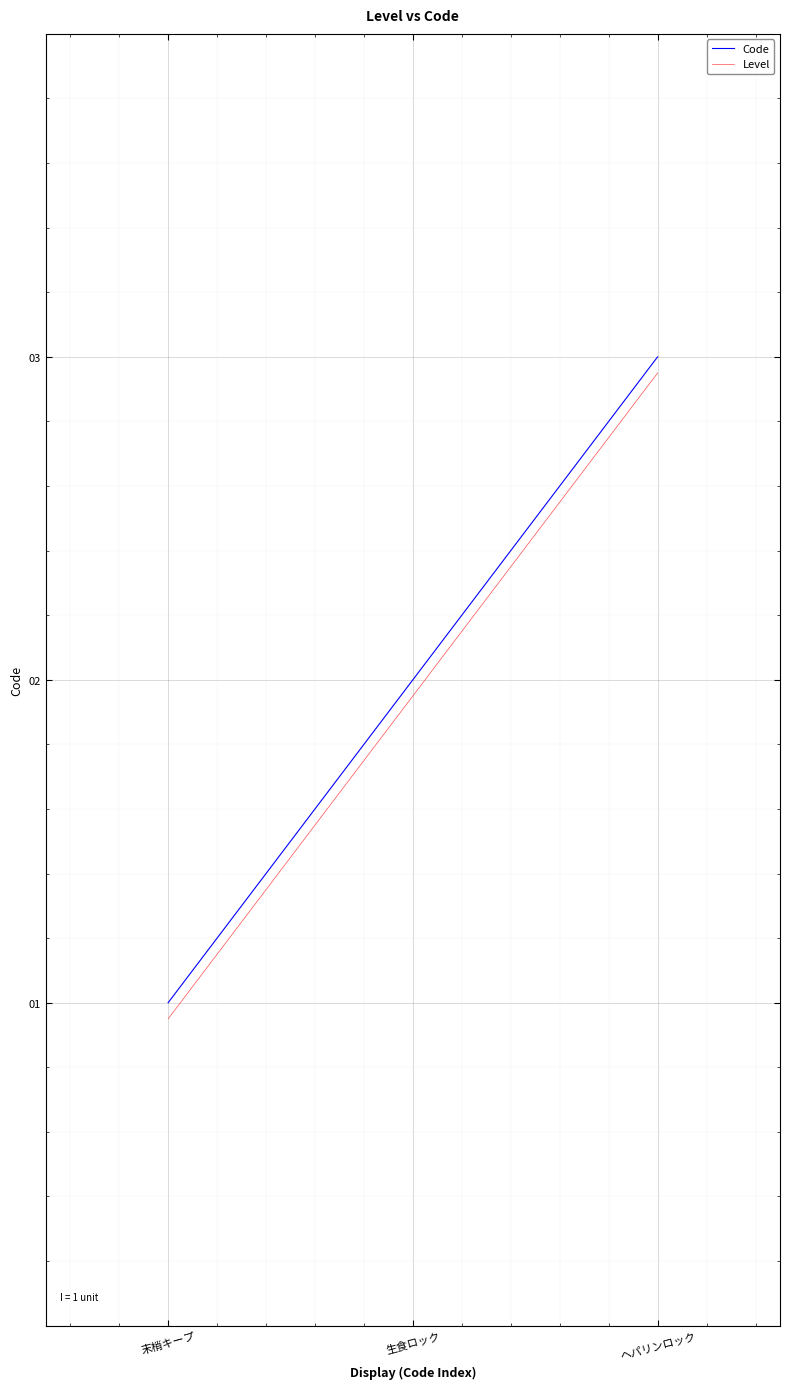

Which category has the highest value across all series?

ヘパリンロック